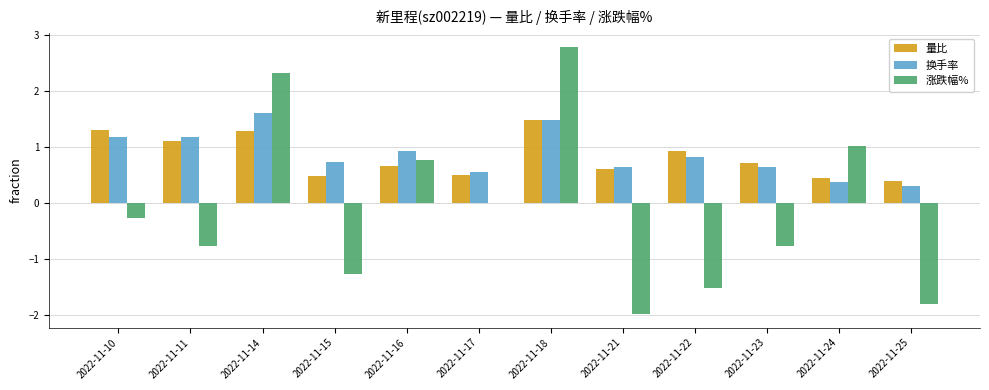

True or false: 换手率 has a value of 0.3 at 2022-11-16.

False